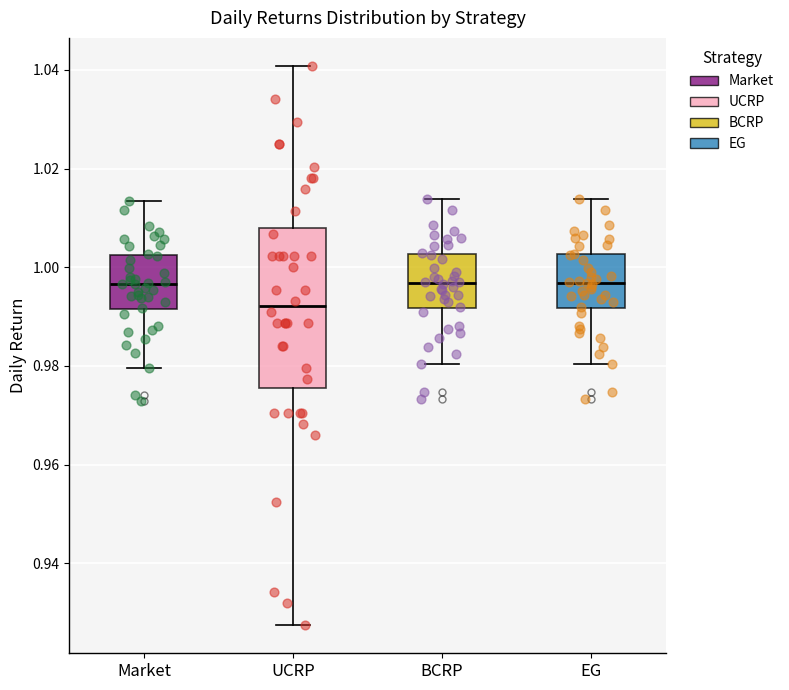

Where does the median line of the box for Market sit on the y-axis? The values are not printed on the chart, so give them approximately, as read against the axis.

0.996